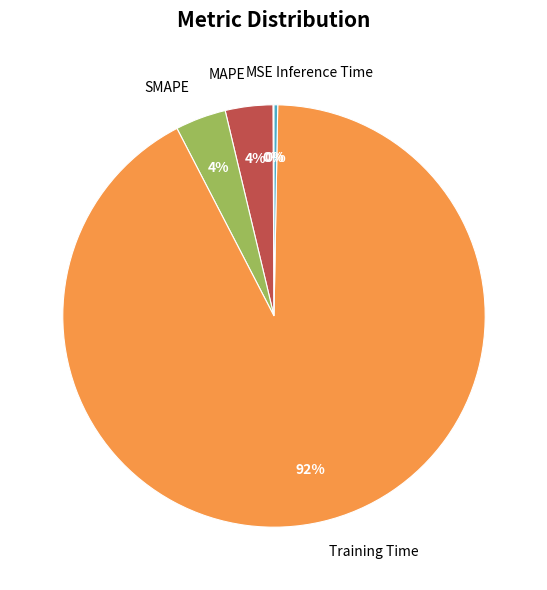

To the nearest percent, what portion does MAPE represent?

4%